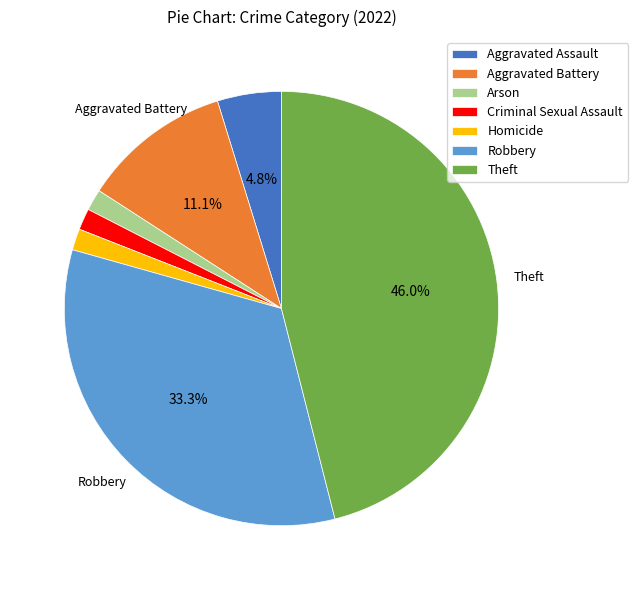

What percentage is the Criminal Sexual Assault slice, to the nearest percent?

2%